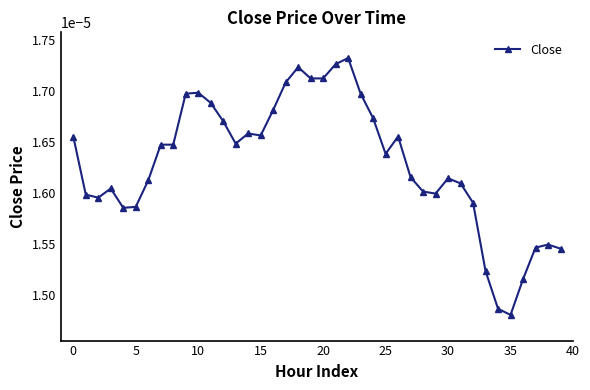

Count the values in the range 0 to 1.

40